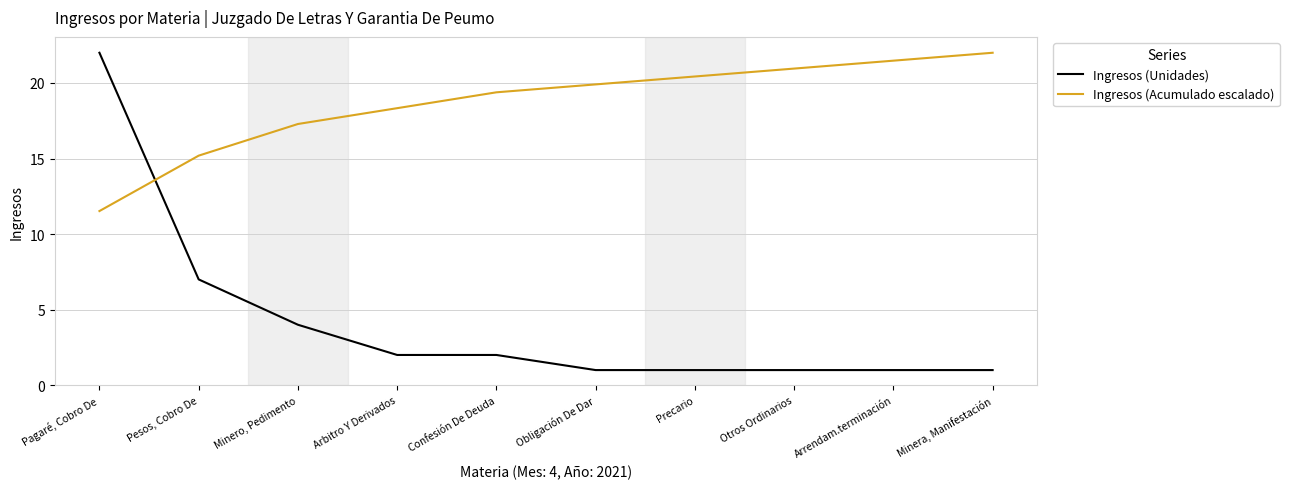

How many values in the Ingresos (Acumulado escalado) series exceed 19?

6